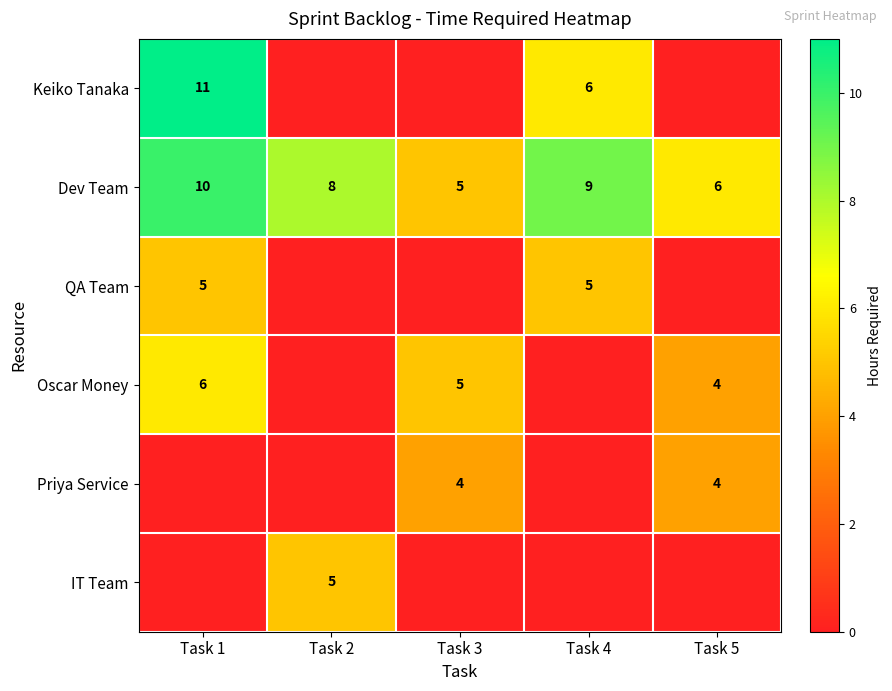

The QA Team series shows 2 at Task 1. True or false?

False